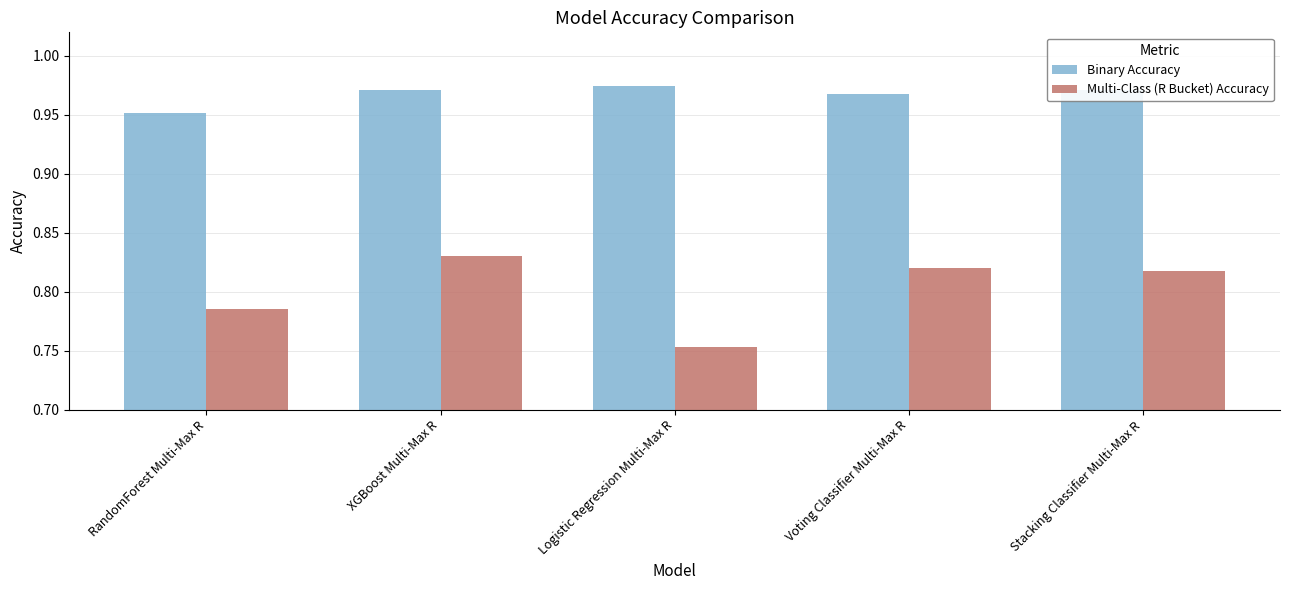

What is the spread (max minus min) of values at XGBoost Multi-Max R?

0.1